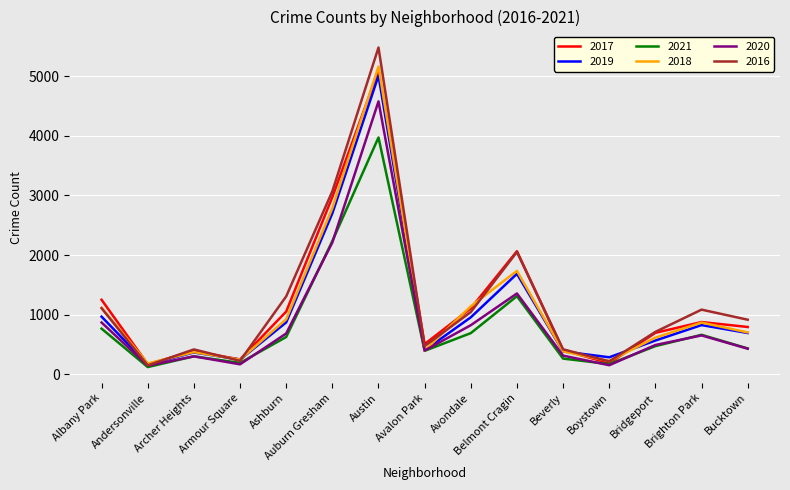

True or false: 2021 has more than 2 points higher than both neighbors.

True